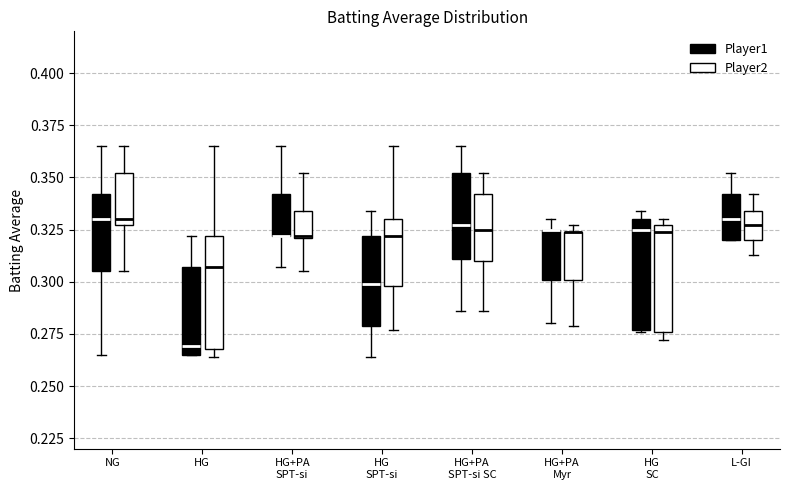

Reading left to right, transcribe this box plot: for each box, give where its median line is, the range the box spans, and where its two whiskers end, as read against the y-axis. The values are not printed on the chart, so give them approximately, as read against the axis.

NG (Player1): median 0.330, box 0.305 to 0.340, whiskers 0.265 to 0.365
NG (Player2): median 0.330, box 0.325 to 0.350, whiskers 0.305 to 0.365
HG (Player1): median 0.270, box 0.265 to 0.305, whiskers 0.265 to 0.320
HG (Player2): median 0.305, box 0.270 to 0.320, whiskers 0.265 to 0.365
HG+PA SPT-si (Player1): median 0.320 (drawn on the box's lower edge), box 0.320 to 0.340, whiskers 0.305 to 0.365
HG+PA SPT-si (Player2): median 0.320, box 0.320 to 0.335, whiskers 0.305 to 0.350
HG SPT-si (Player1): median 0.300, box 0.280 to 0.320, whiskers 0.265 to 0.335
HG SPT-si (Player2): median 0.320, box 0.300 to 0.330, whiskers 0.275 to 0.365
HG+PA SPT-si SC (Player1): median 0.325, box 0.310 to 0.350, whiskers 0.285 to 0.365
HG+PA SPT-si SC (Player2): median 0.325, box 0.310 to 0.340, whiskers 0.285 to 0.350
HG+PA Myr (Player1): median 0.325 (drawn on the box's upper edge), box 0.300 to 0.325, whiskers 0.280 to 0.330
HG+PA Myr (Player2): median 0.325 (drawn on the box's upper edge), box 0.300 to 0.325, whiskers 0.280 to 0.325 (just above the box's upper edge)
HG SC (Player1): median 0.325, box 0.275 to 0.330, whiskers 0.275 to 0.335
HG SC (Player2): median 0.325 (just below the box's upper edge), box 0.275 to 0.325, whiskers 0.270 to 0.330
L-GI (Player1): median 0.330, box 0.320 to 0.340, whiskers 0.320 to 0.350
L-GI (Player2): median 0.325, box 0.320 to 0.335, whiskers 0.315 to 0.340